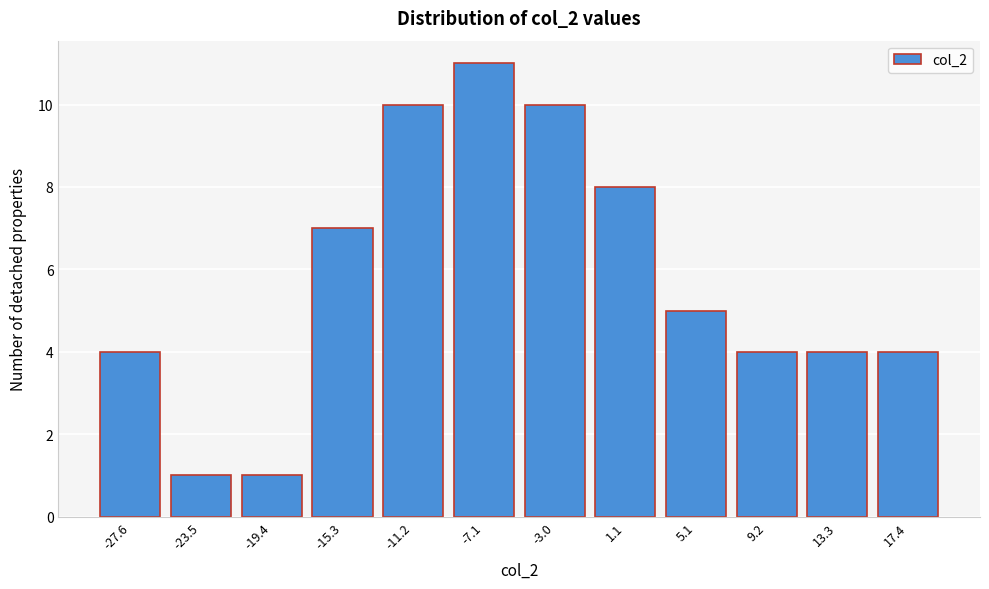

Reading left to right, what are all the values shown in this chart?

4	1	1	7	10	11	10	8	5	4	4	4